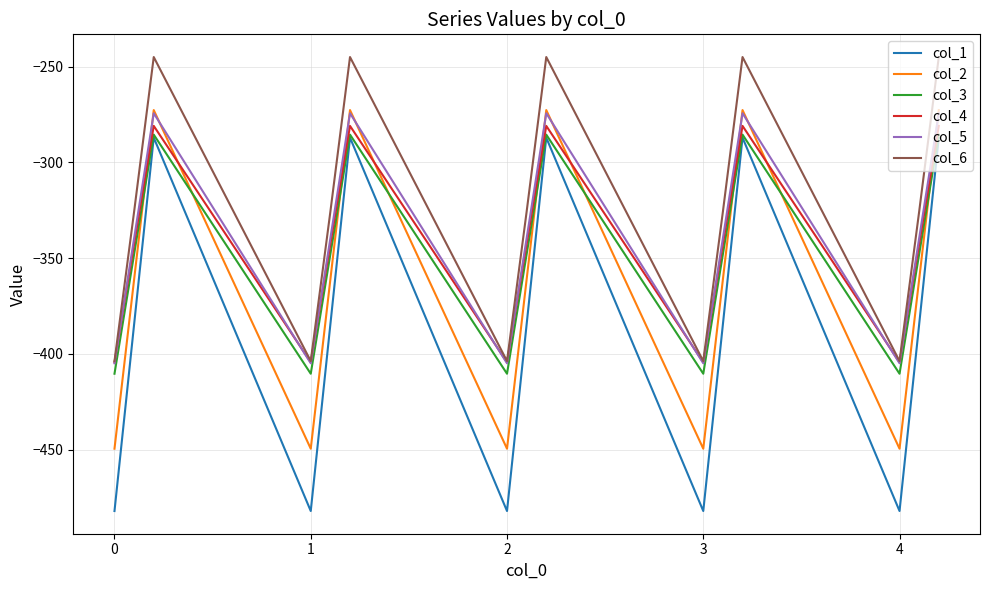

True or false: col_4 and col_3 intersect in this chart.

False